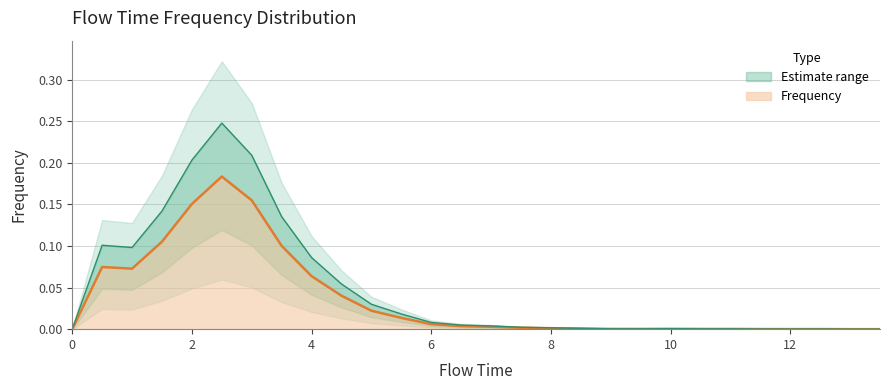

Reading left to right, transcribe all the data shown in this chart.

0.0	0.1	0.1	0.1	0.2	0.2	0.2	0.1	0.1	0.1	0.0	0.0	0.0	0.0	0.0	0.0	0.0	0.0	0.0	0.0	0.0	0.0	0.0	0.0	0.0	0.0	0.0	0.0